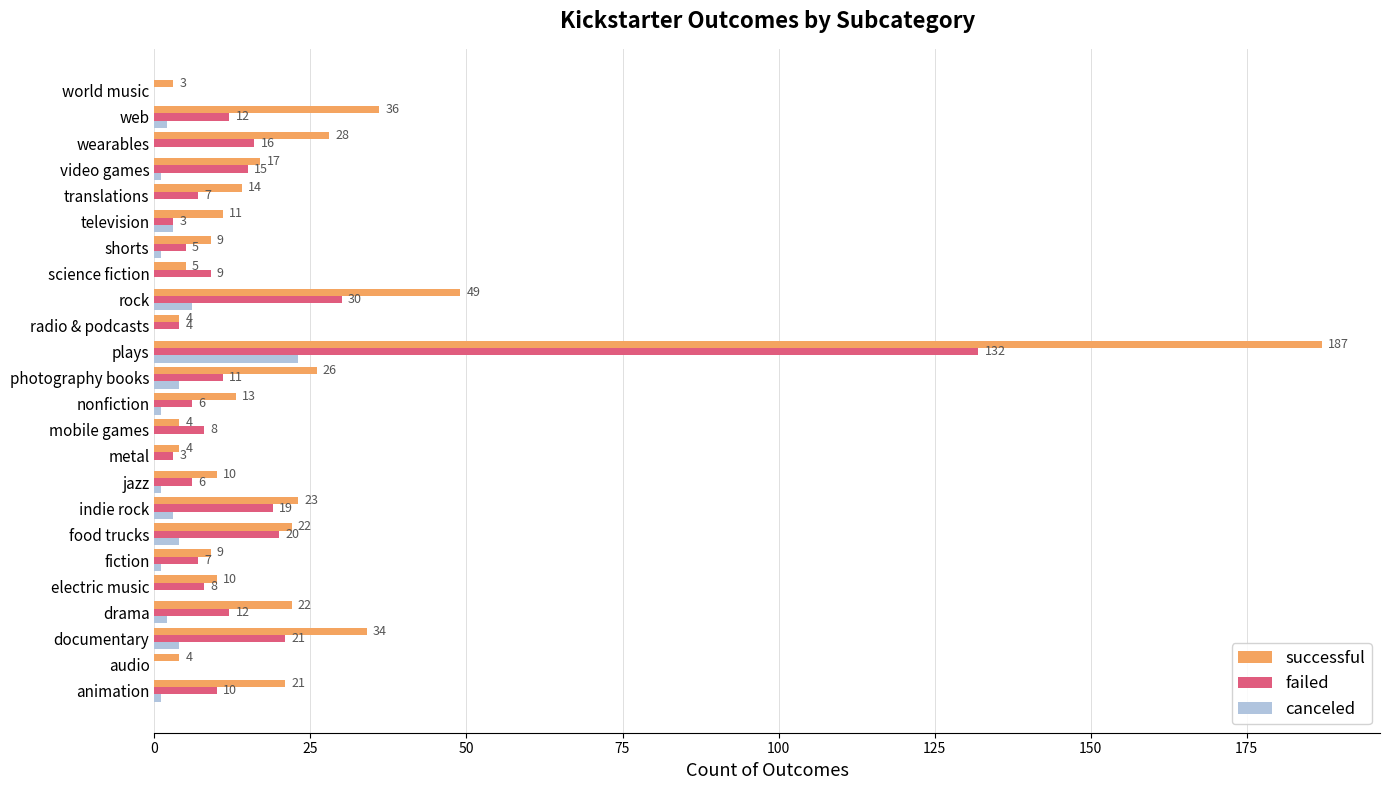

What is the sum of the canceled values at television and metal?

3